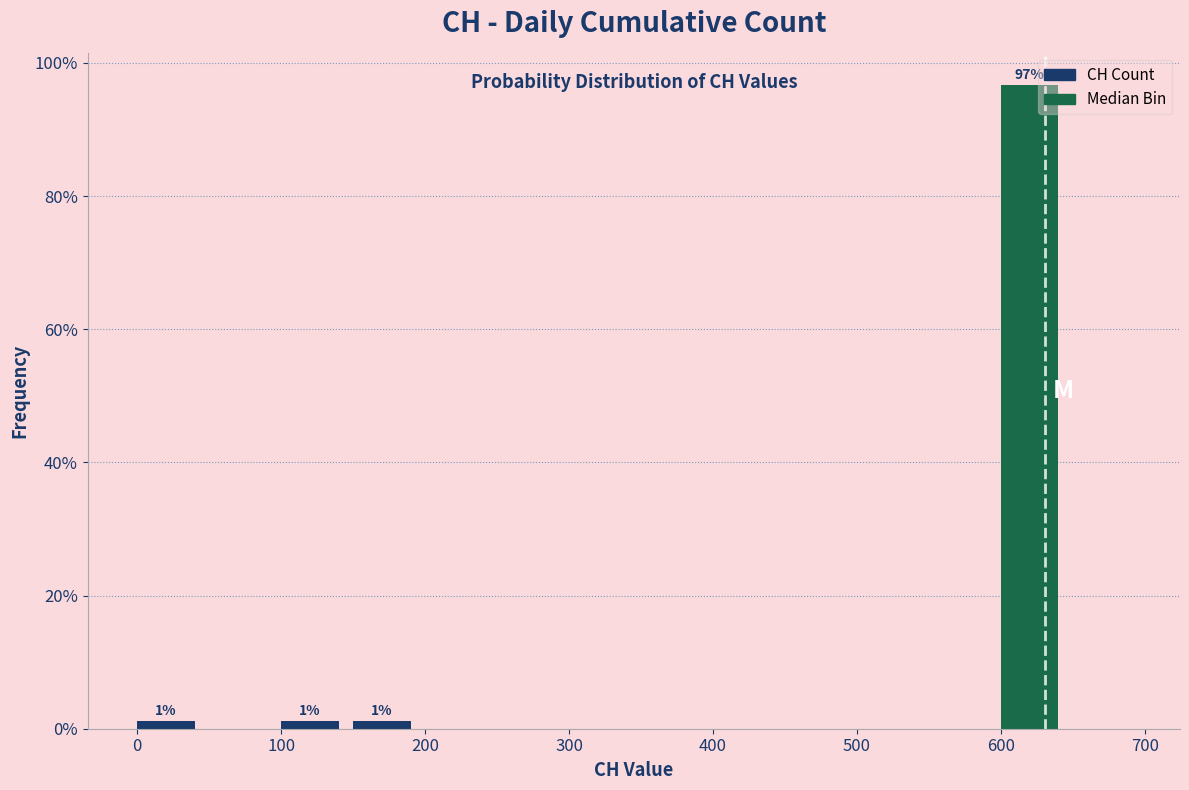

Which range on the x-axis has the tallest bar?

600 to 650